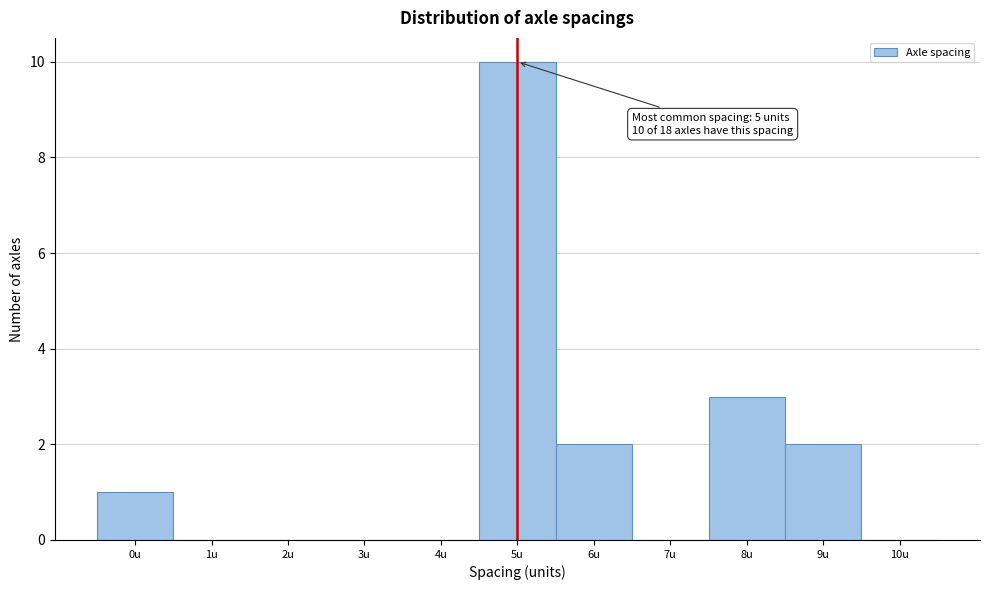

Over which range of the x-axis is the bar tallest?

4.5 to 5.5